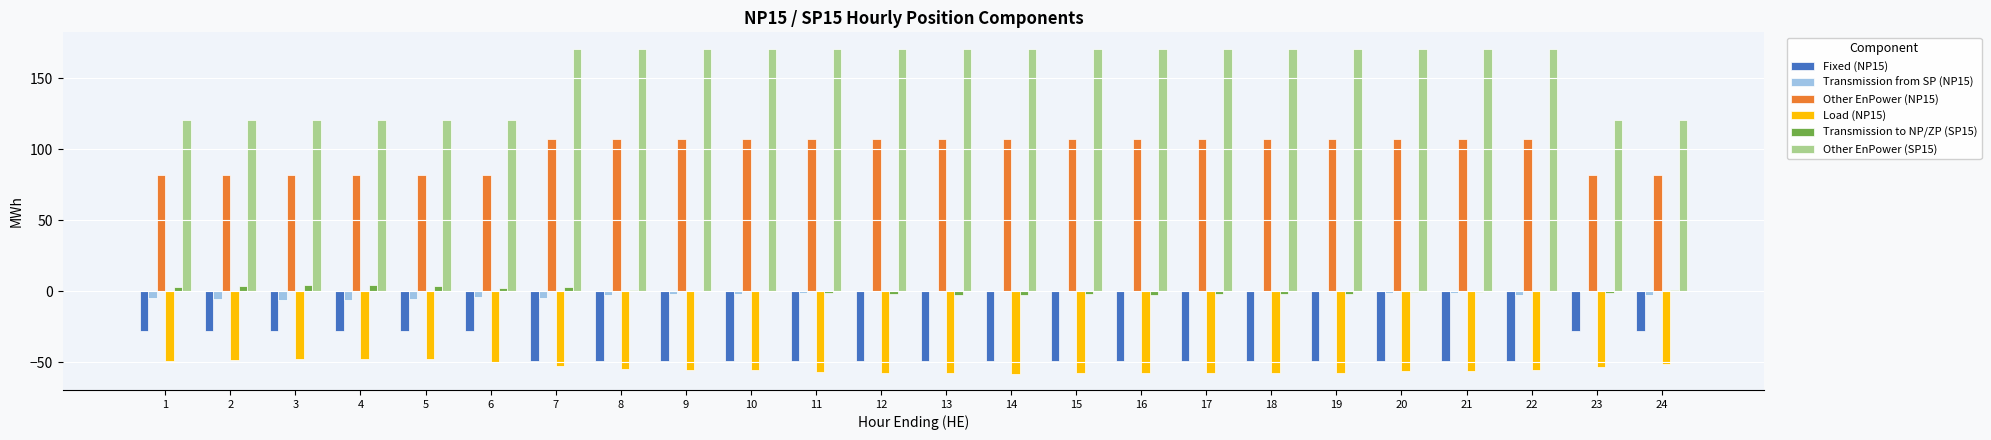

How many data points does each series have?

24